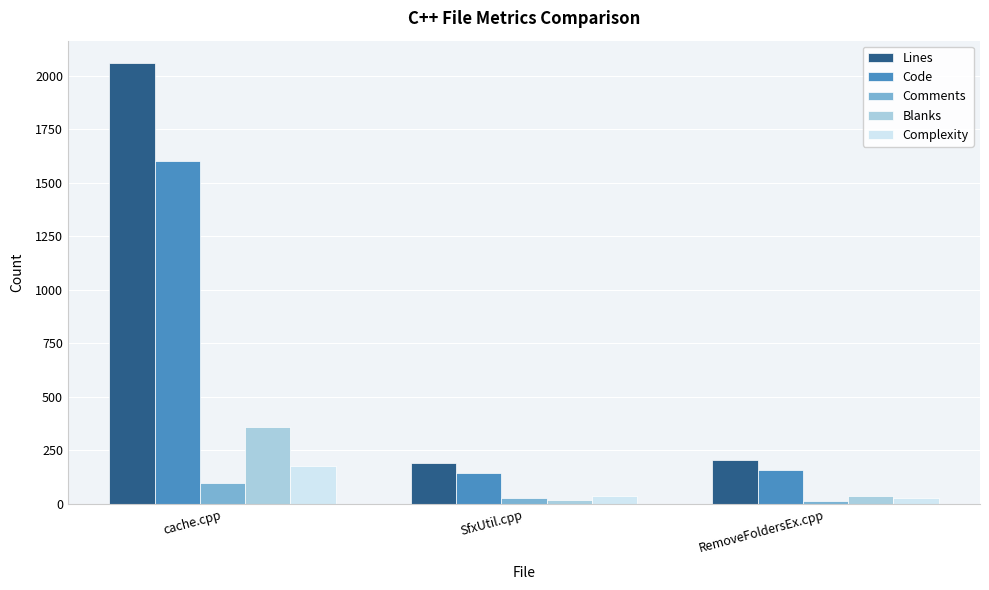

What is the label of the 3rd bar from the right?

cache.cpp